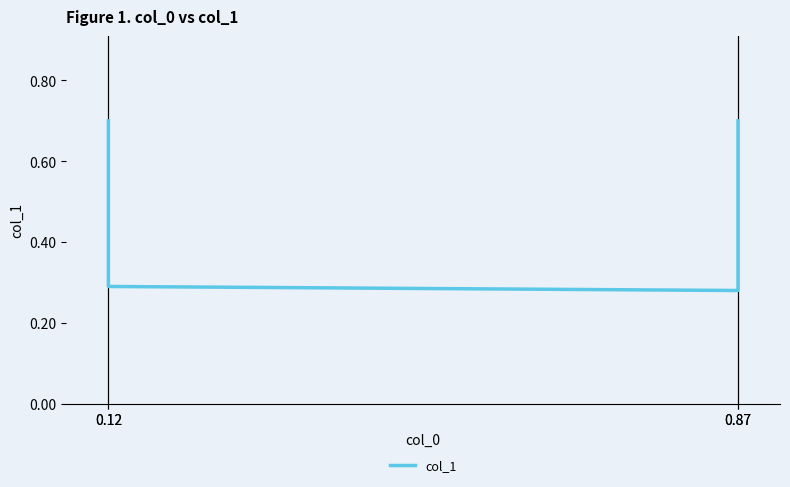

Is it true that the value at 0.12 is 0.7?

True